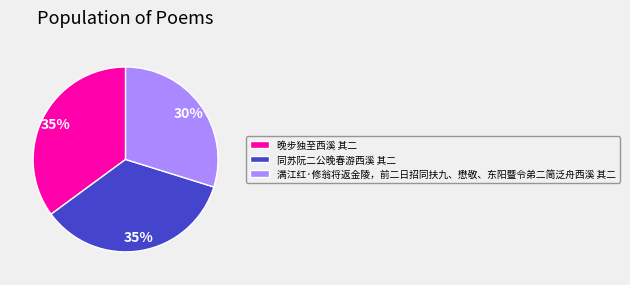

Does 满江红·修翁将返金陵，前二日招同扶九、懋敬、东阳暨令弟二简泛舟西溪 其二 account for over 50% of the chart?

No